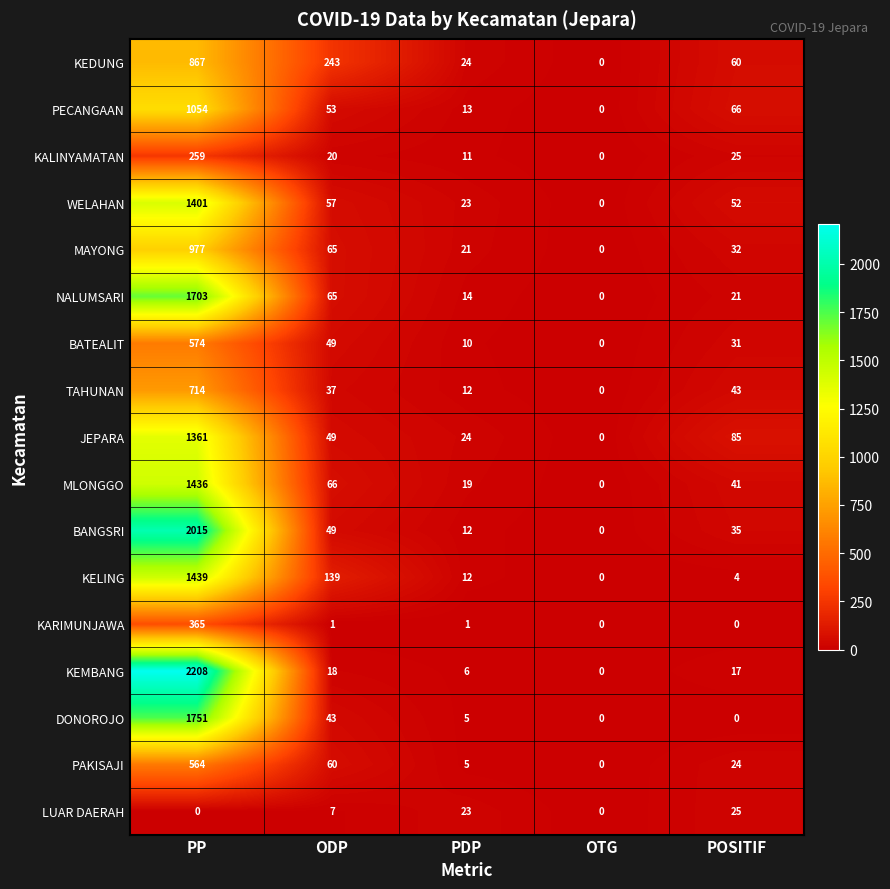

What is the total value across all series at POSITIF?

561